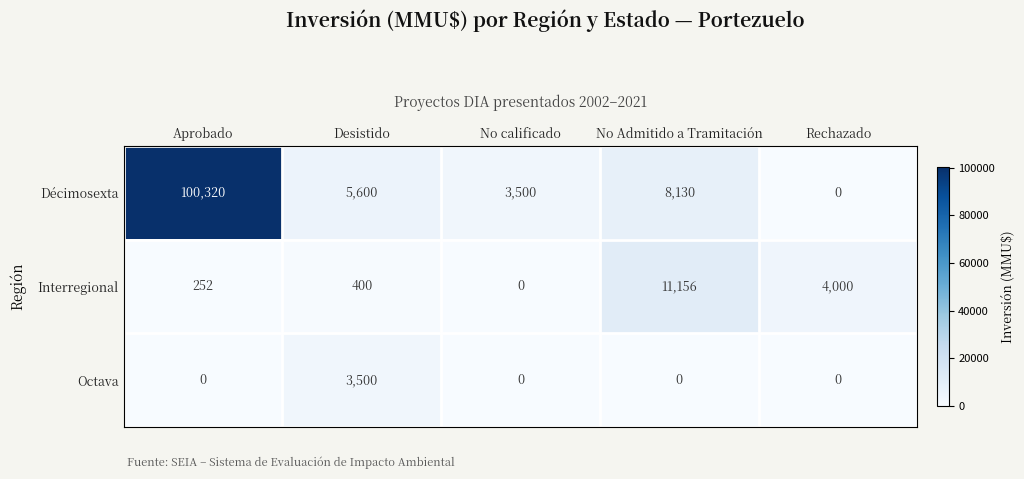

What is the sum of the Octava values at No calificado and Desistido?

3500